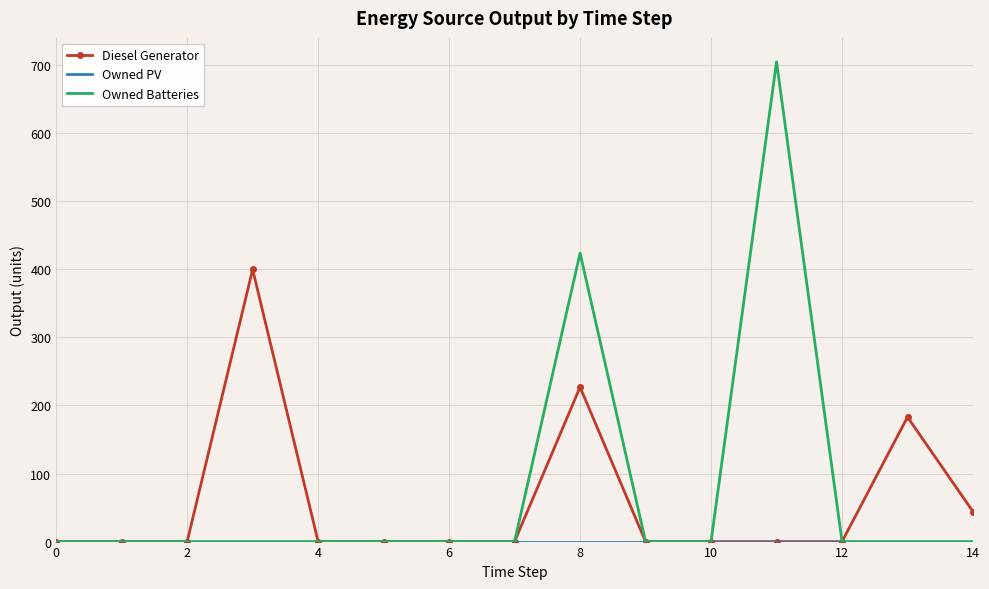

Which series has the widest spread of values?

Owned Batteries